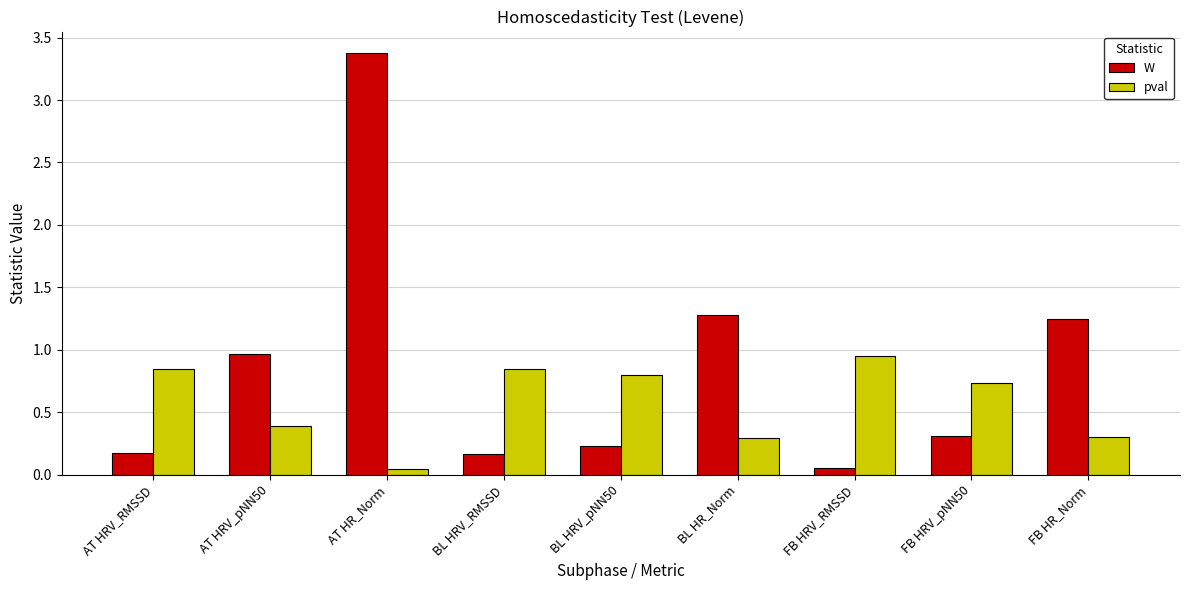

What is the average value of the pval series?

0.6